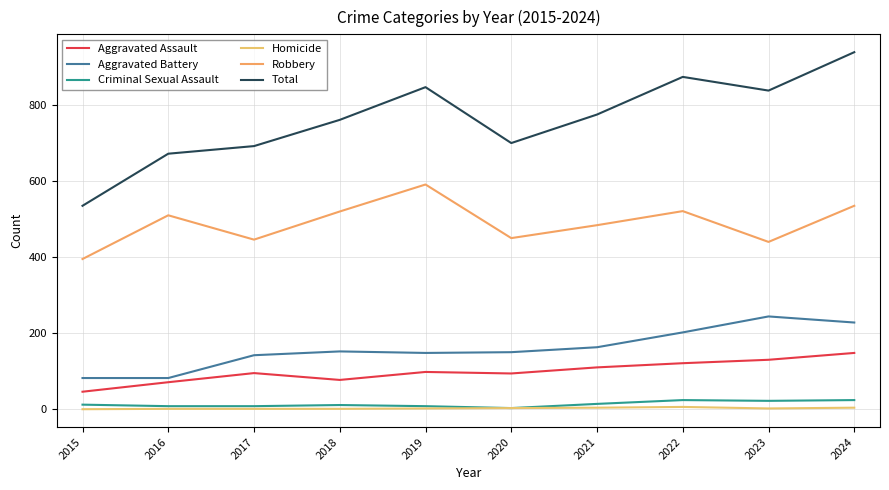

What is the value of the Criminal Sexual Assault point at the 9th from the left?

22